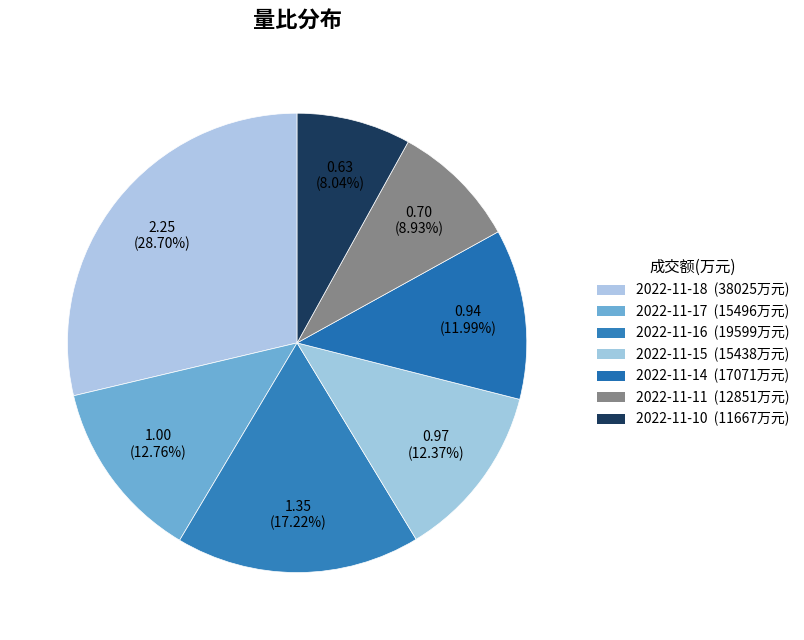

Does 2022-11-18 account for over 50% of the chart?

No